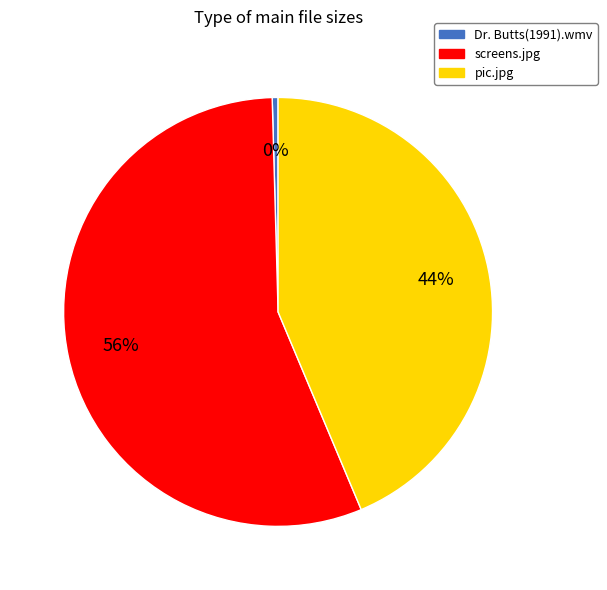

Which category has the smallest portion of the pie?

Dr. Butts(1991).wmv